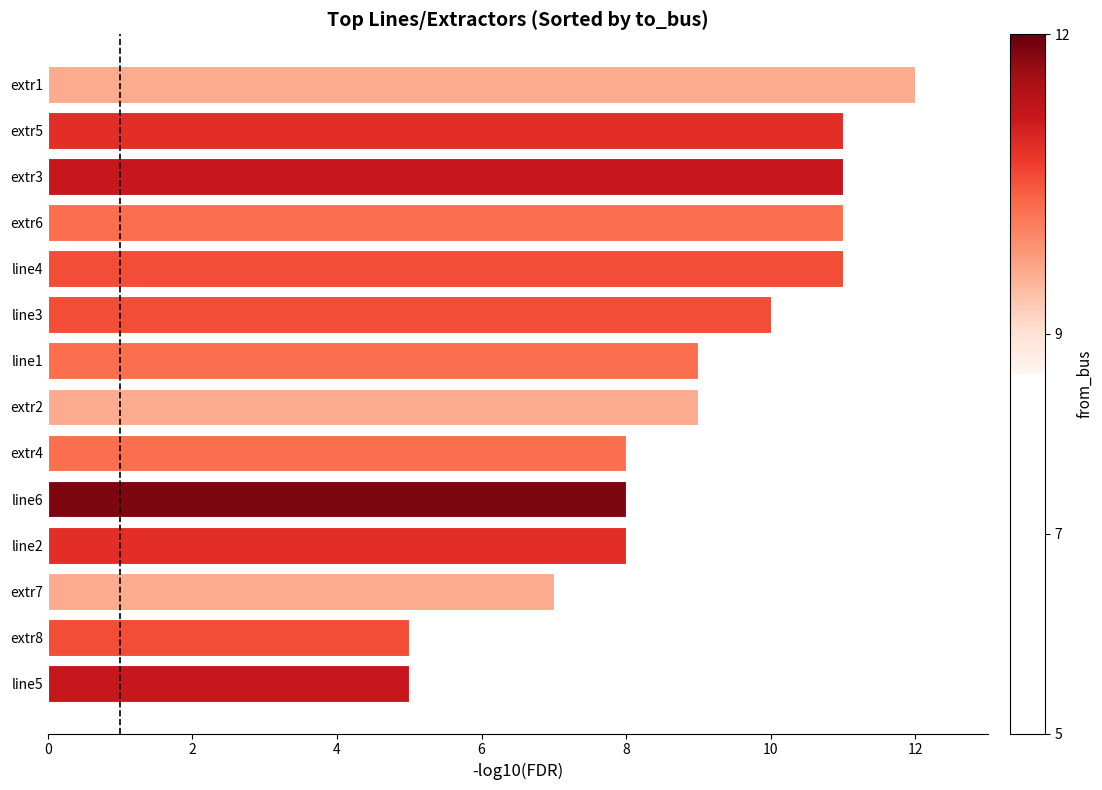

Is it true that the value at line4 is 18?

False